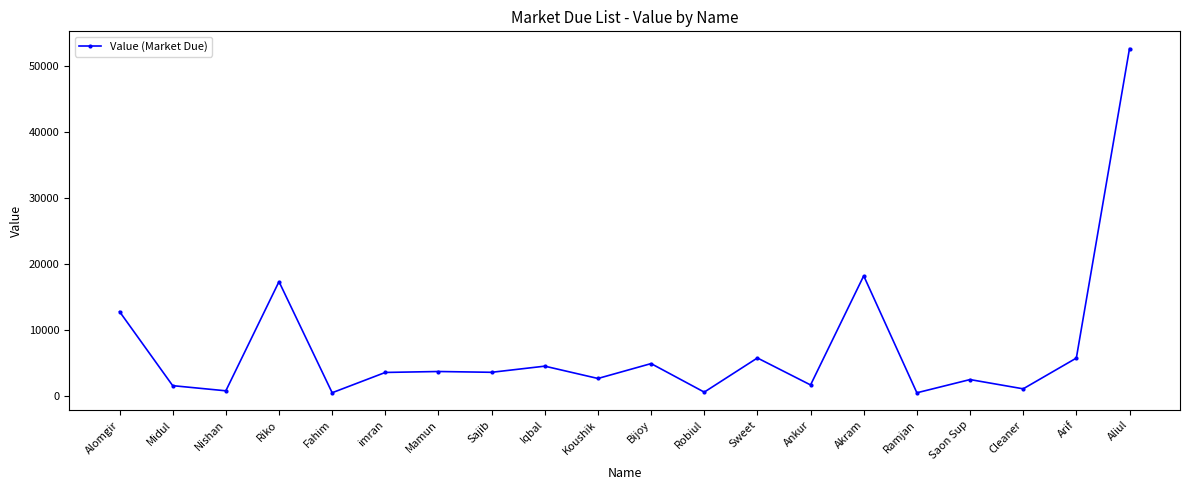

What is the approximate value at Sweet, to the nearest 10?

5770